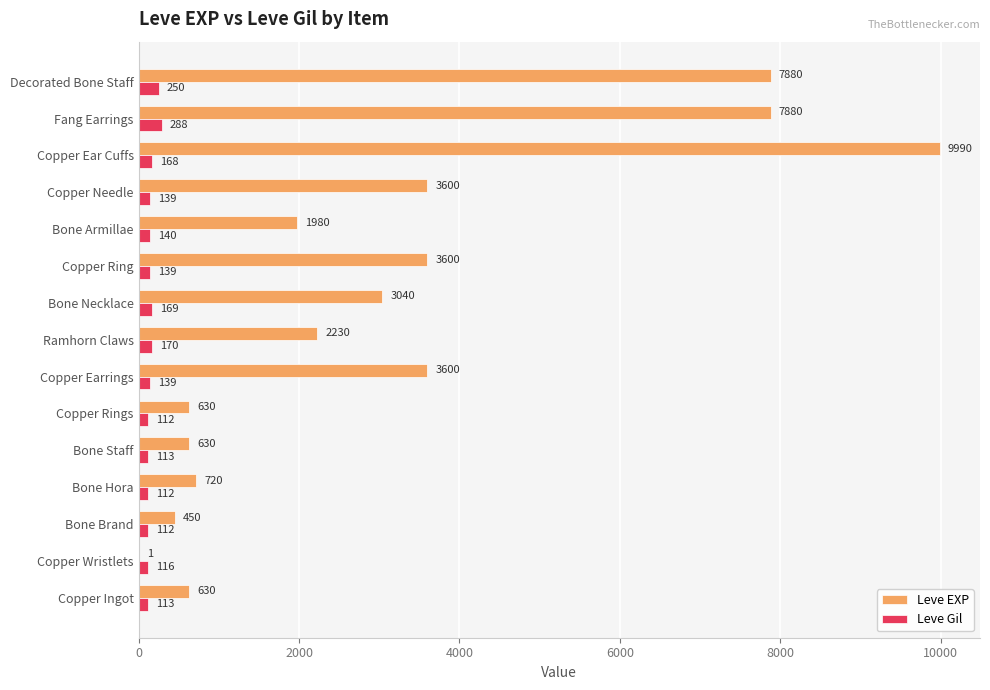

What is the sum of the Leve EXP values at Copper Earrings and Decorated Bone Staff?

11480